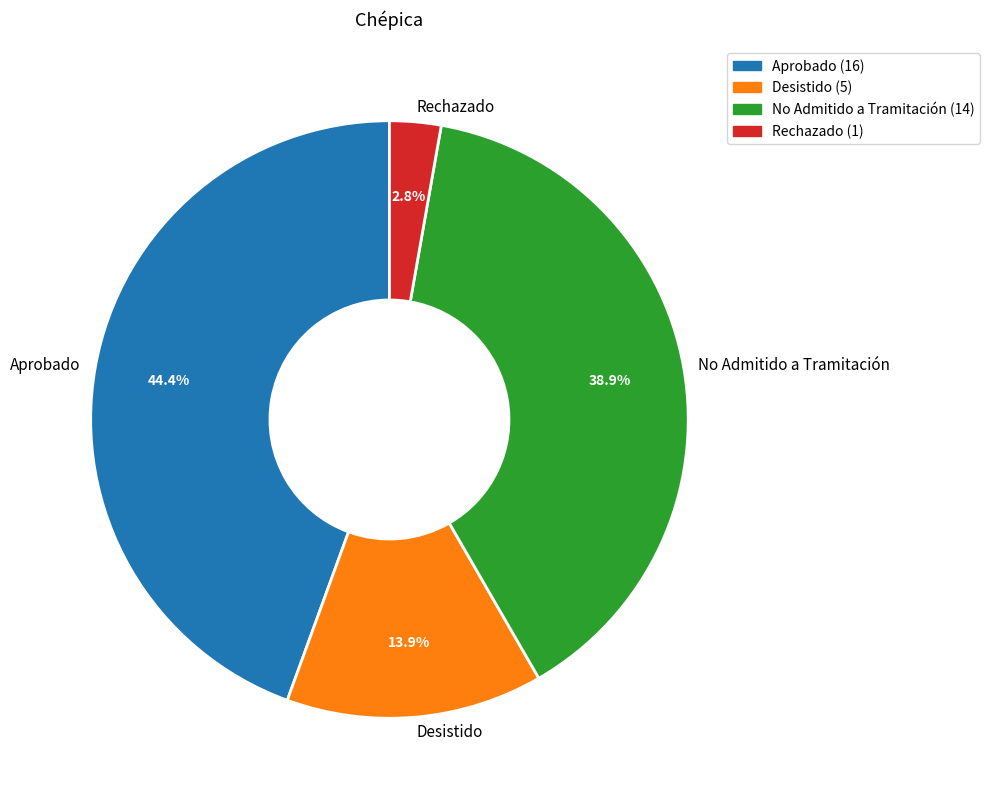

Rank the categories by value from highest to lowest.

Aprobado, No Admitido a Tramitación, Desistido, Rechazado